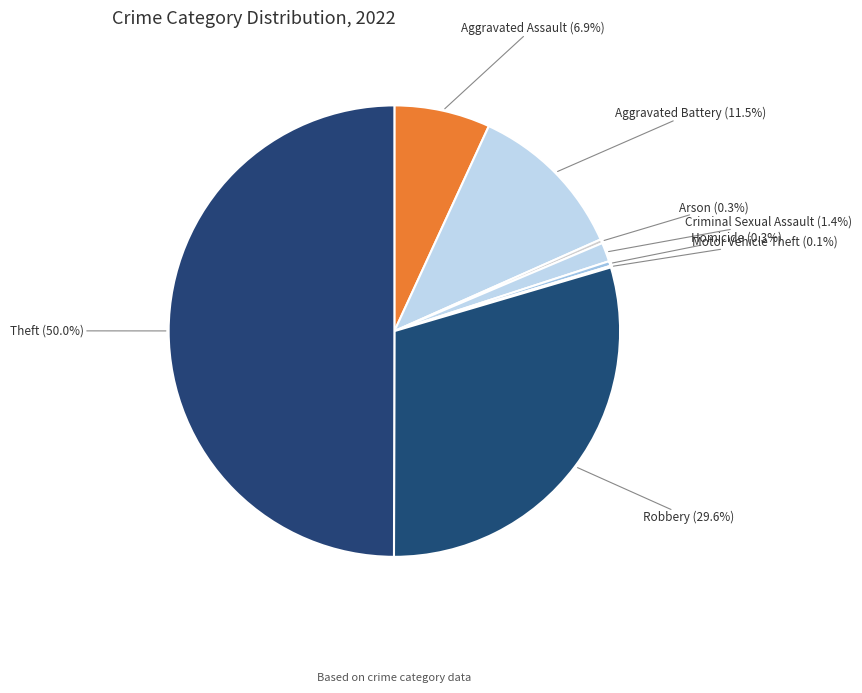

Which has a higher value, Aggravated Assault or Theft?

Theft